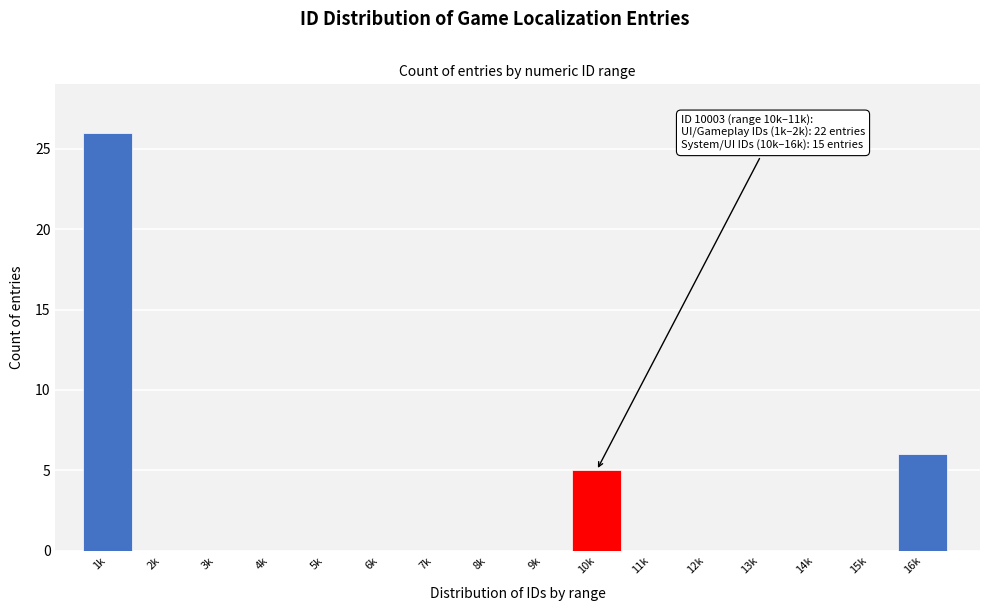

Reading left to right, what are all the values shown in this chart?

1k=26	2k=0	3k=0	4k=0	5k=0	6k=0	7k=0	8k=0	9k=0	10k=5	11k=0	12k=0	13k=0	14k=0	15k=0	16k=6